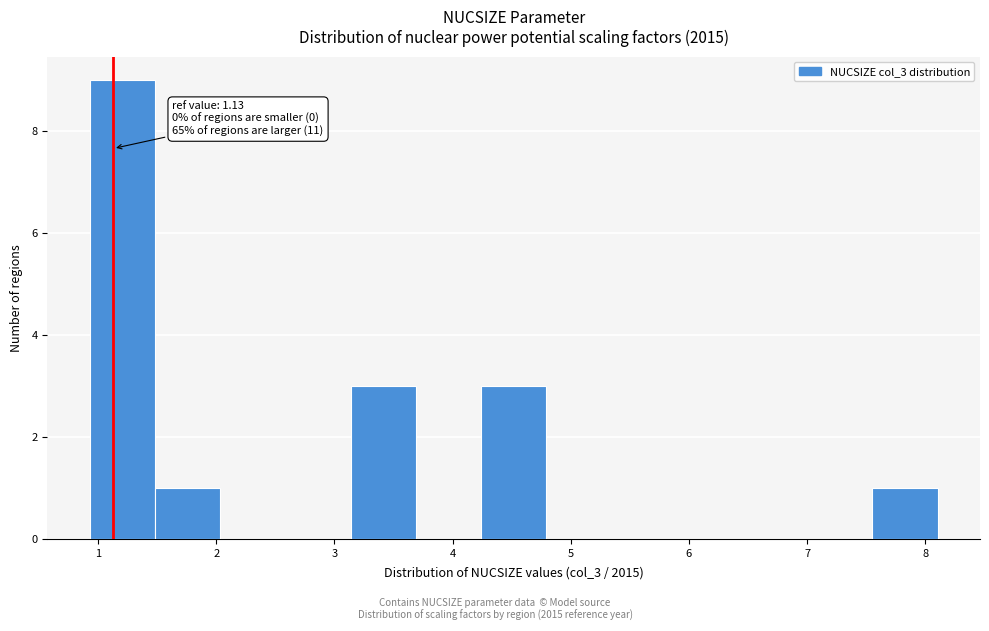

Over which range of the x-axis is the bar tallest?

0.9 to 1.5